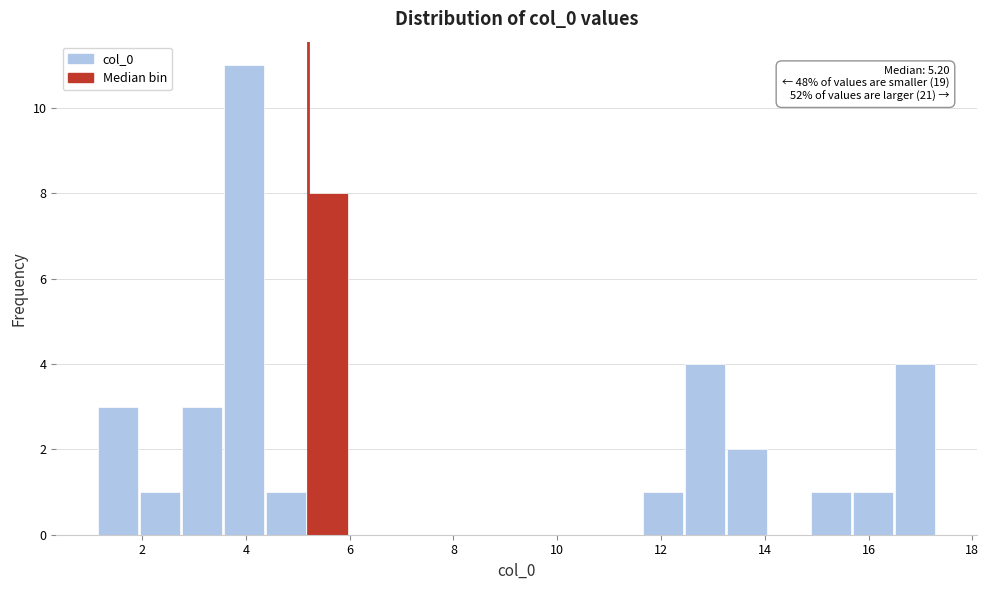

Which range on the x-axis has the tallest bar?

3.6 to 4.4